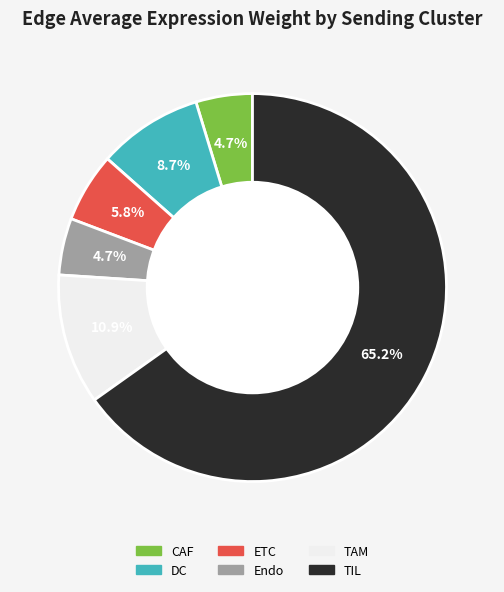

To the nearest percent, what is the difference between the CAF and TIL slice percentages?

60%